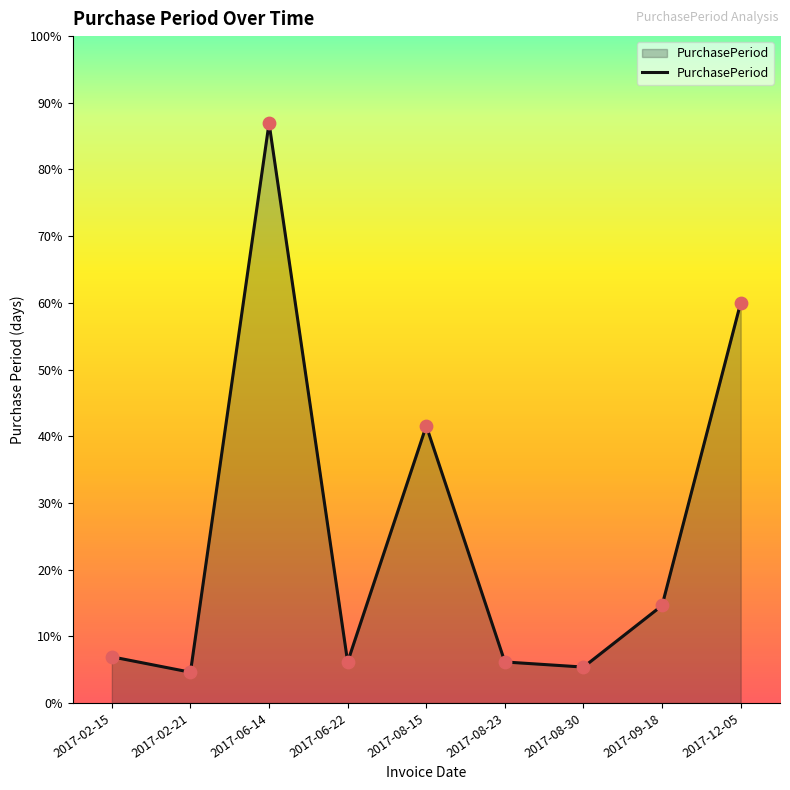

Between 2017-02-21 and 2017-06-22, which is larger?

2017-06-22